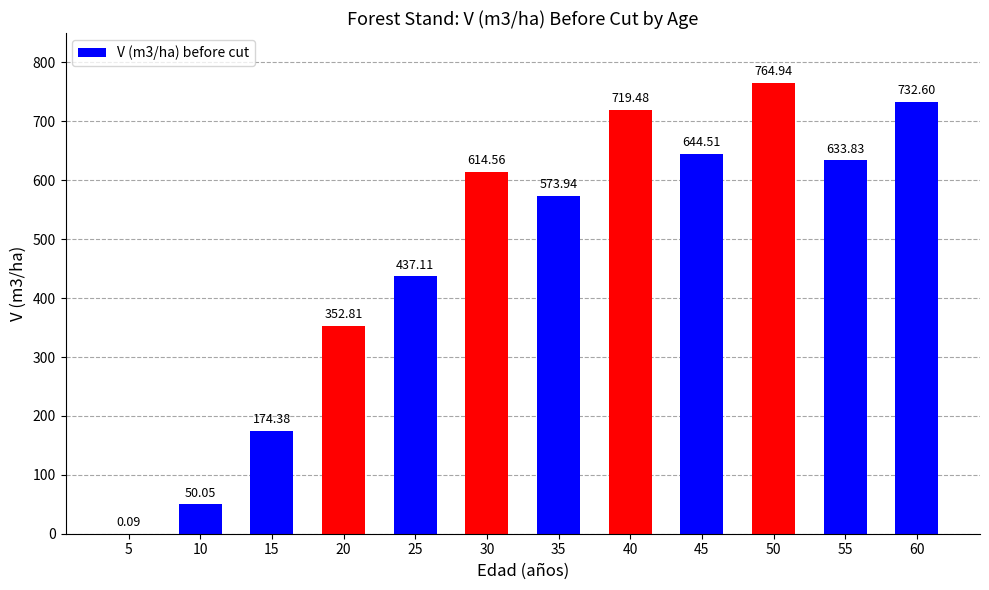

True or false: the data shows 1062.9 at 30.

False